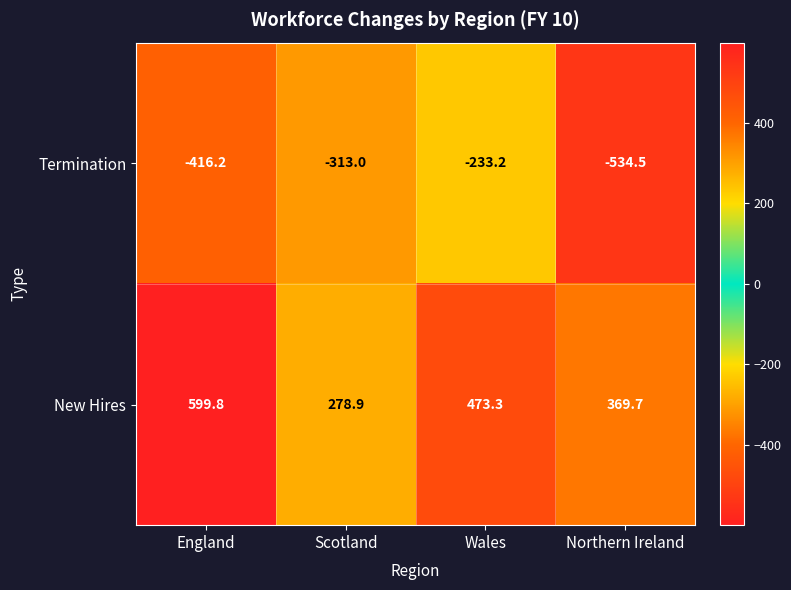

Where does the New Hires series first go above 473?

England